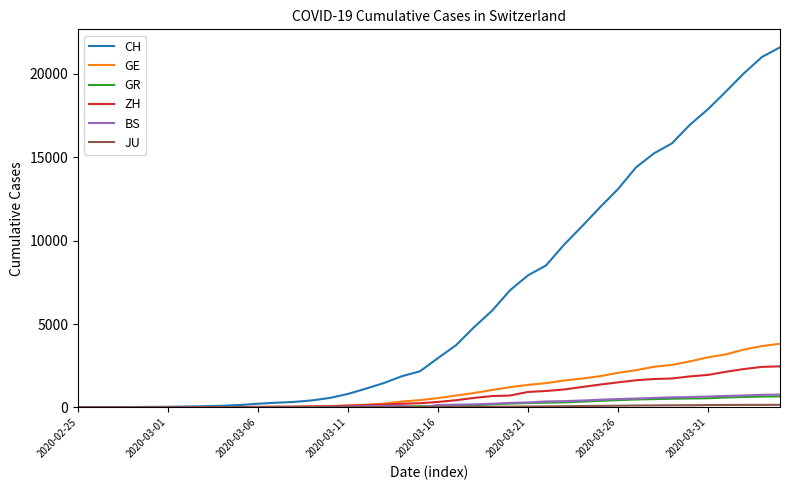

How many values in the GR series are below 84?

20